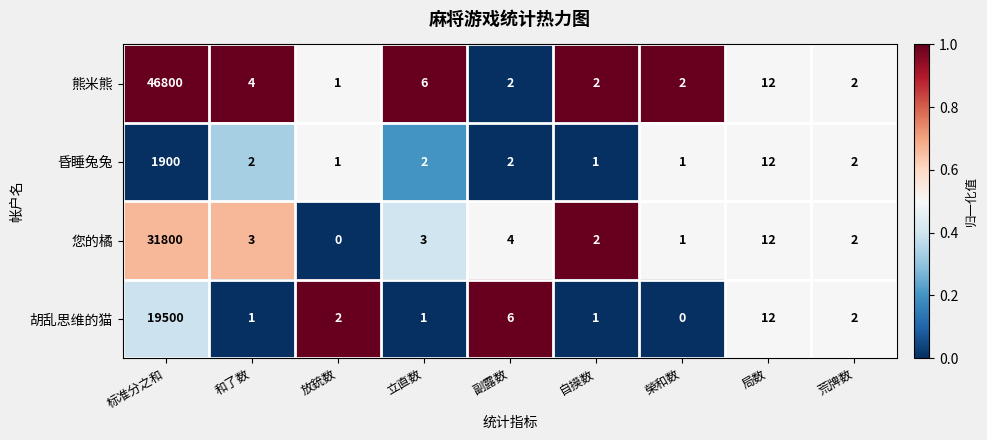

The value of 熊米熊 at 自摸数 is 2. True or false?

True